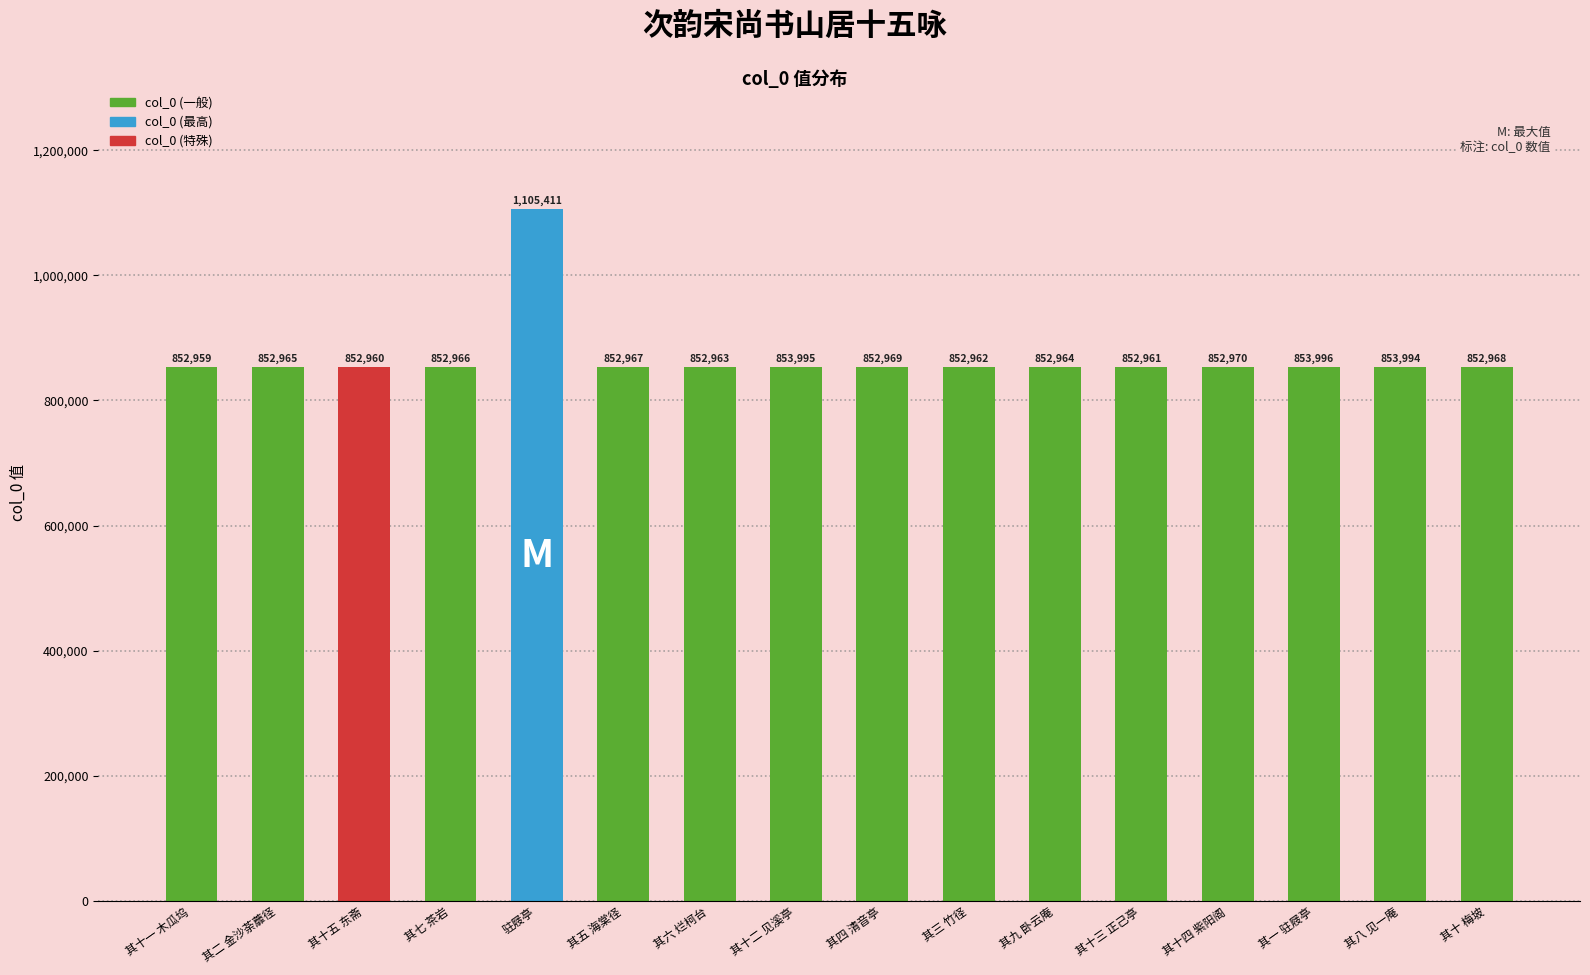

Count the number of categories in the chart.

16